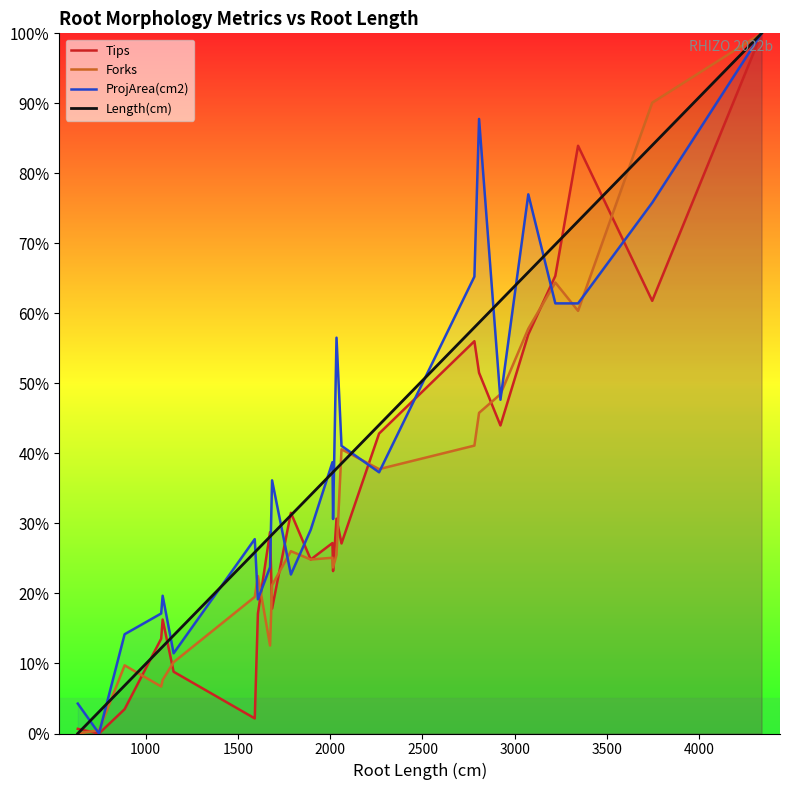

How many values in the Forks series exceed 25?

13